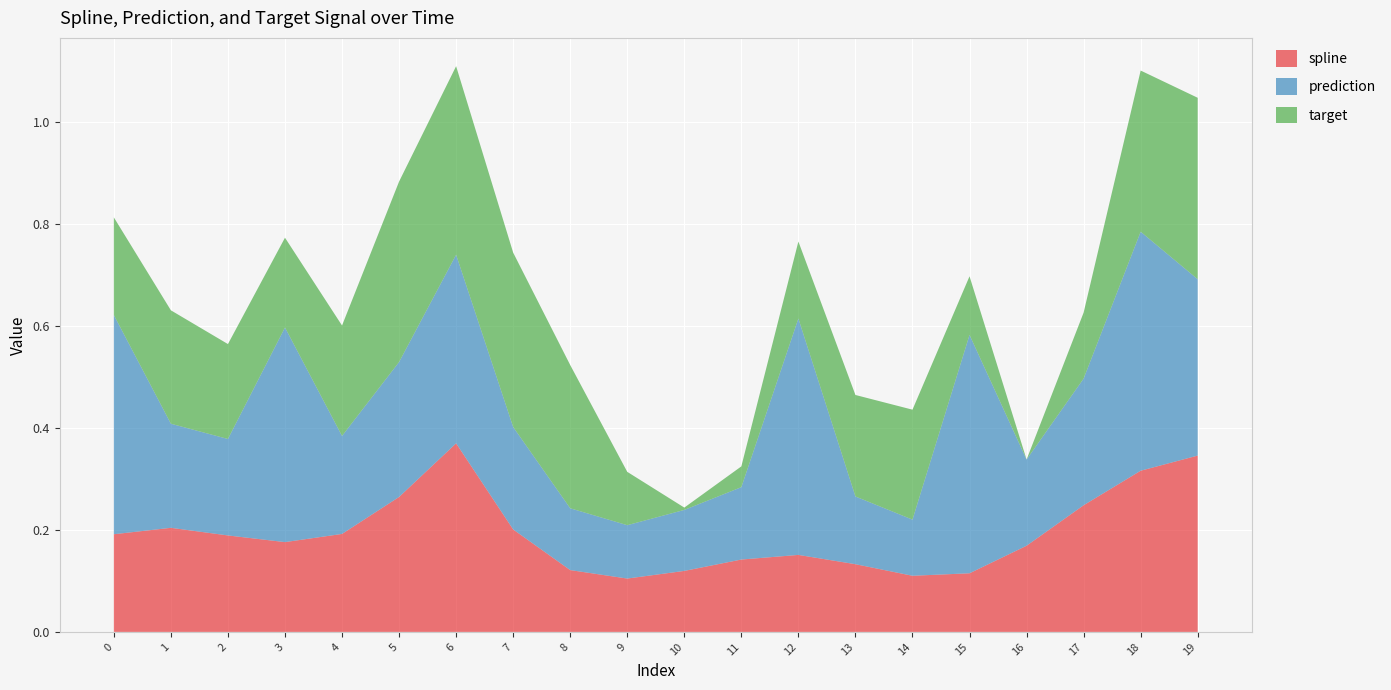

At which label does spline reach its peak?

6